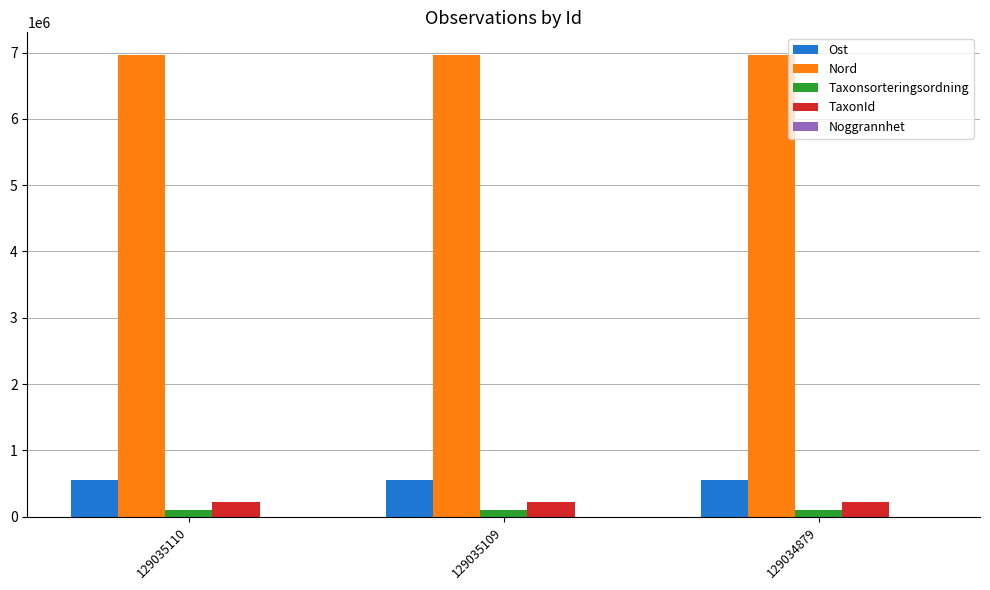

True or false: Nord has a value of 2901783 at 129035110.

False